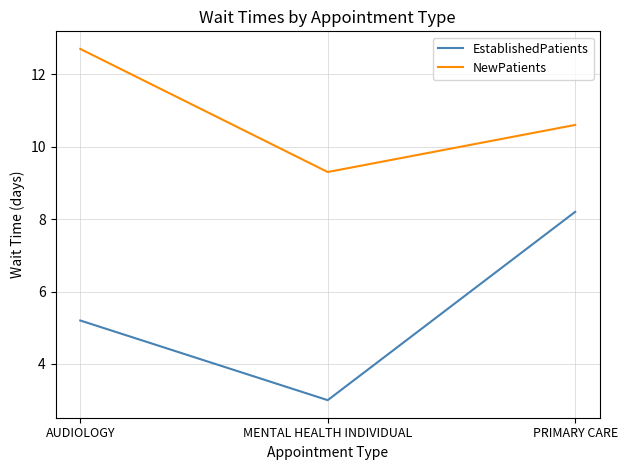

What position from the right is MENTAL HEALTH INDIVIDUAL?

2